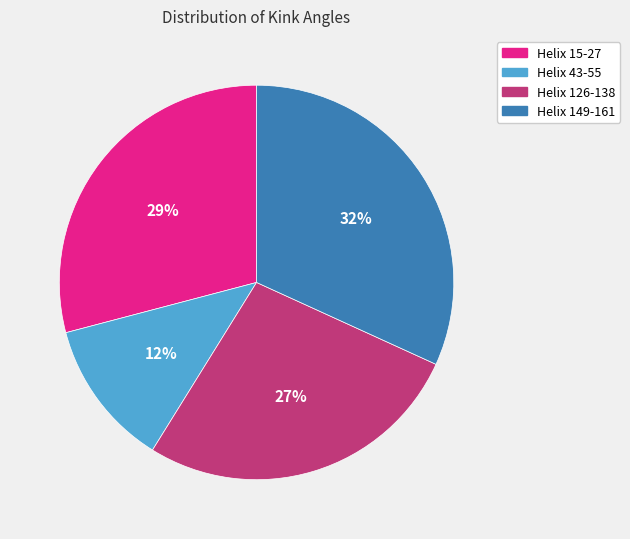

True or false: Helix 149-161 accounts for 32% of the total.

True